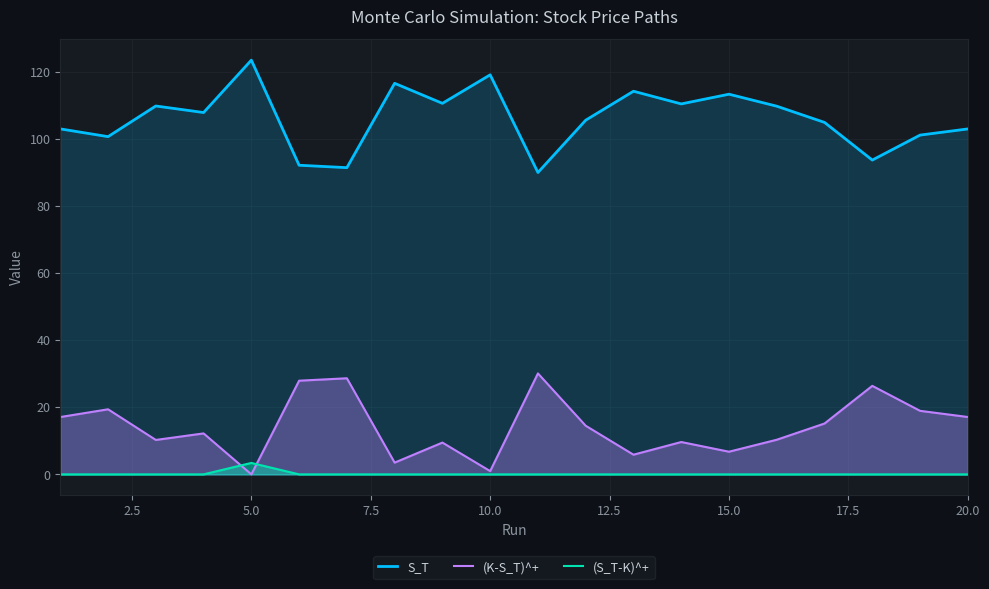

How many lines are shown in the chart?

3